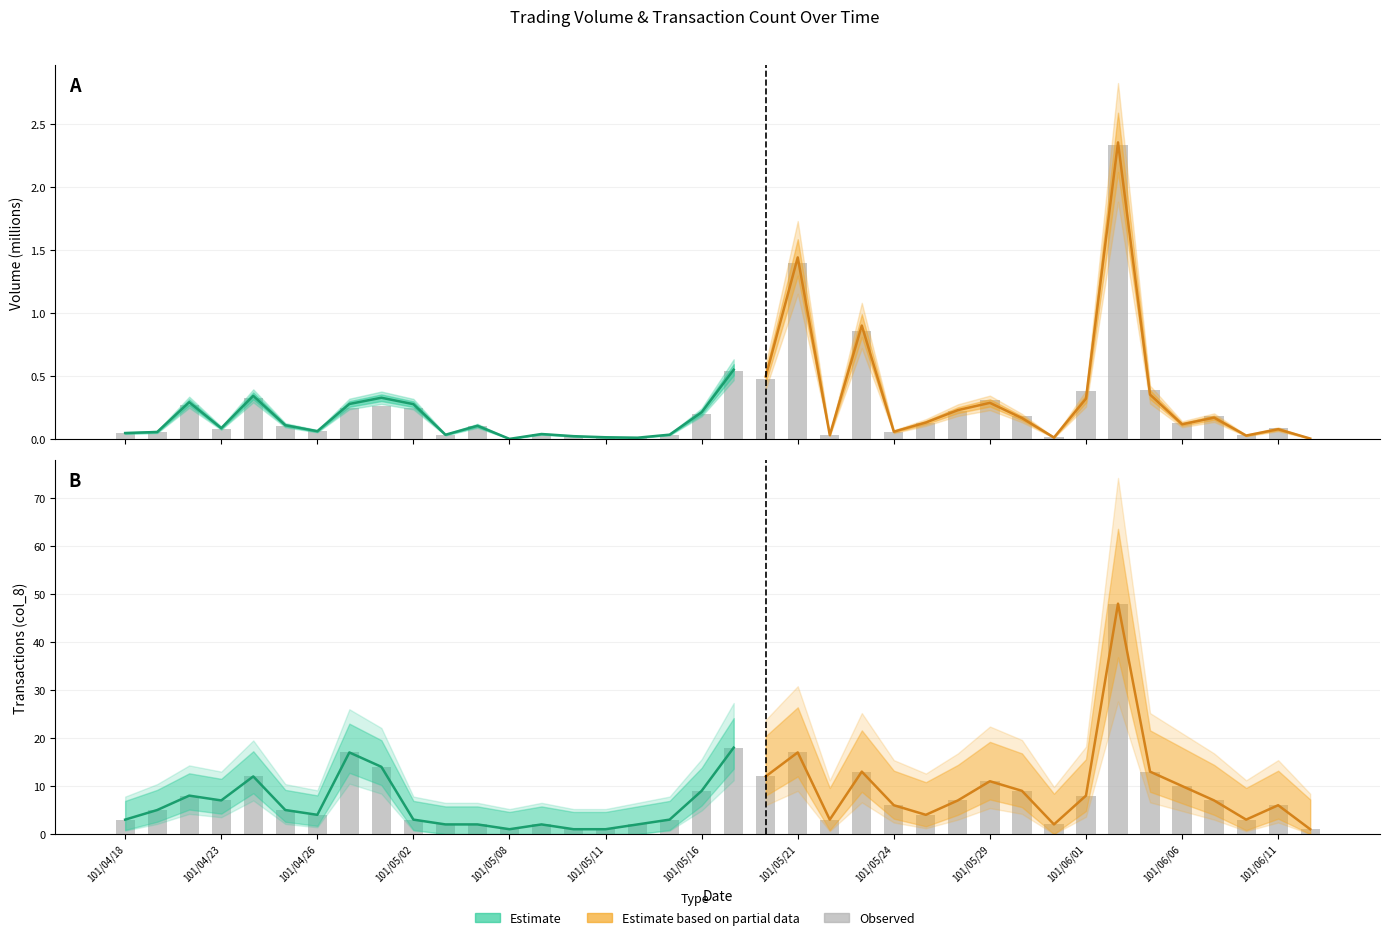

Are the bars horizontal?

No